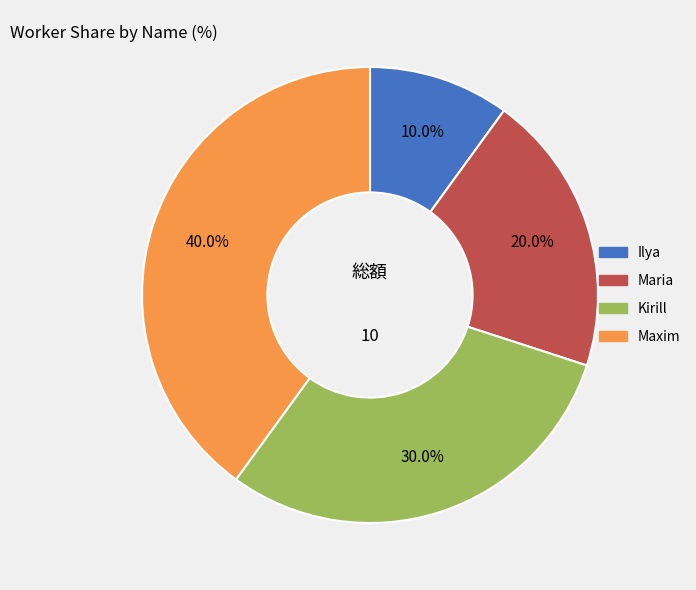

How many segments does this pie chart have?

4